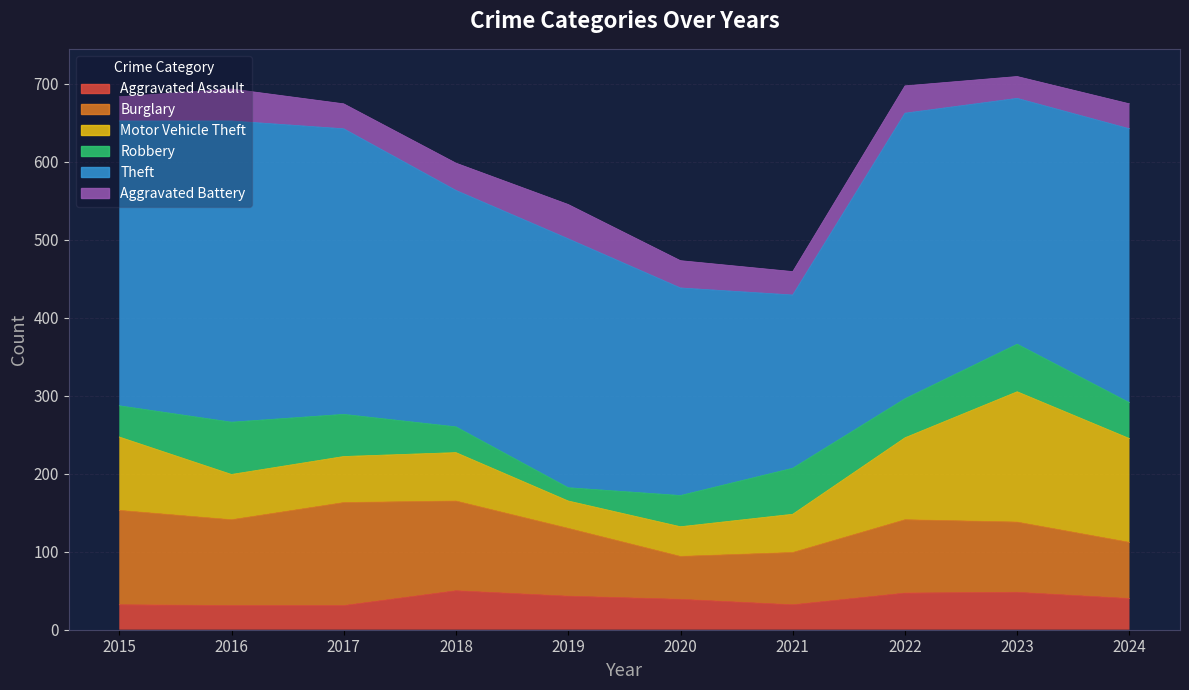

Which series changed the most between 2018 and 2022?

Theft